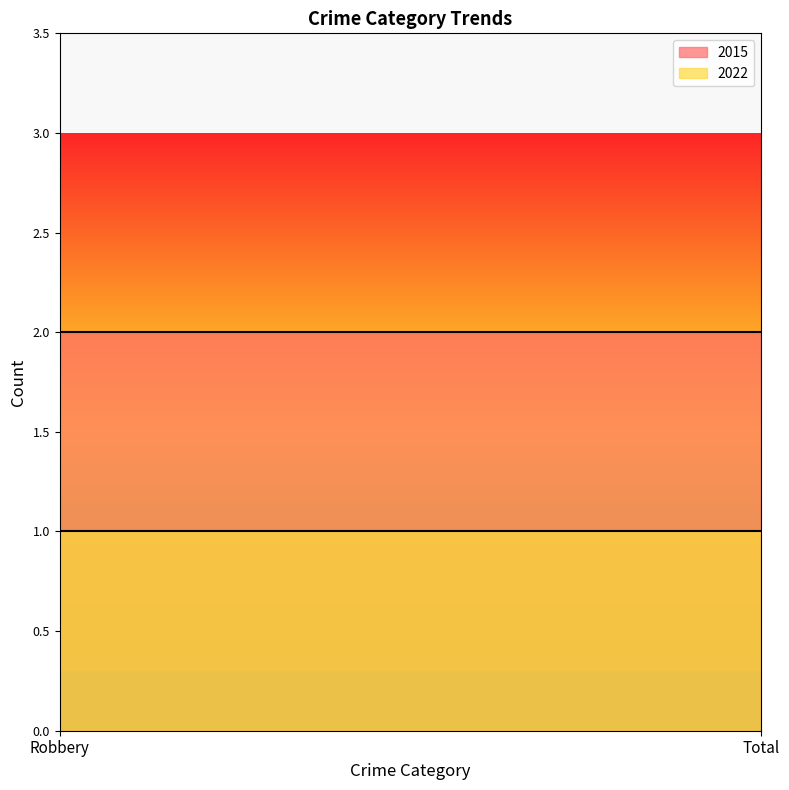

Which category has the highest value across all series?

Robbery